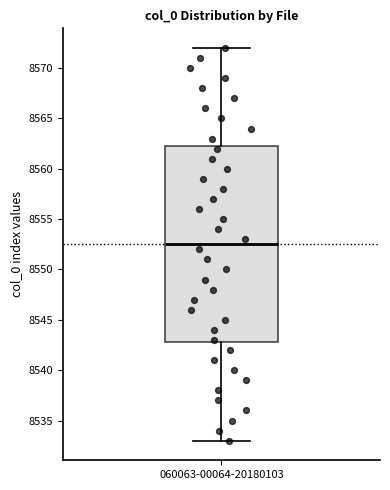

Read this box plot against the y-axis: the position of the median line, the range covered by the box, and the ends of both whiskers. The values are not printed on the chart, so give them approximately, as read against the axis.

median 8552.5, box 8543.0 to 8562.5, whiskers 8533.0 to 8572.0